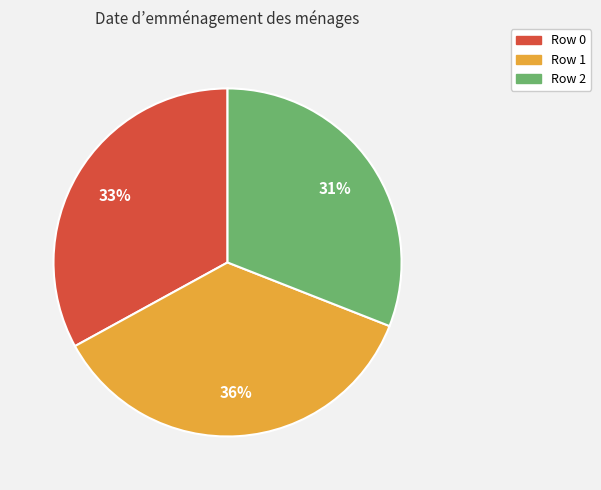

Is there a majority slice in this chart?

No